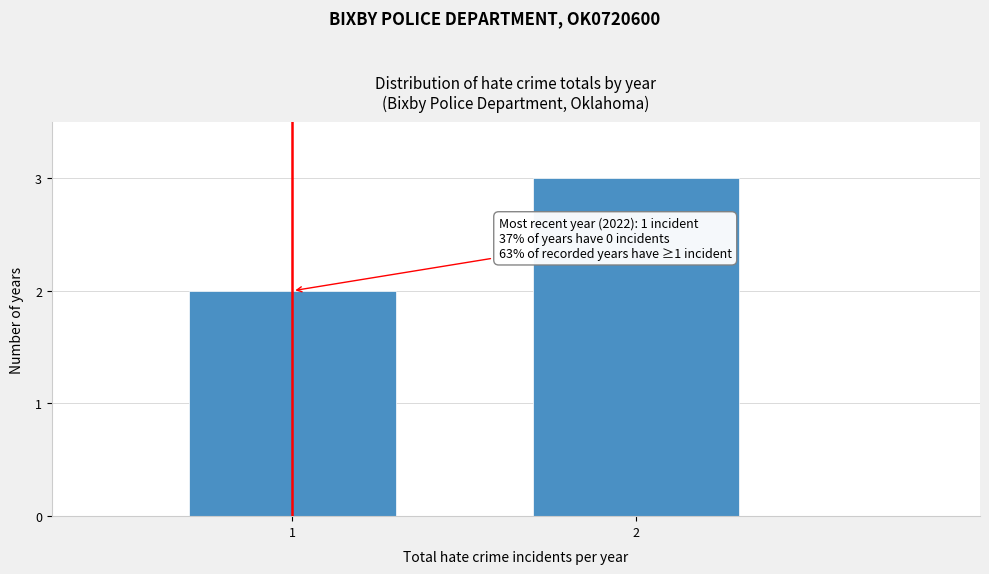

Reading left to right, extract all data points from this chart.

1=2	2=3